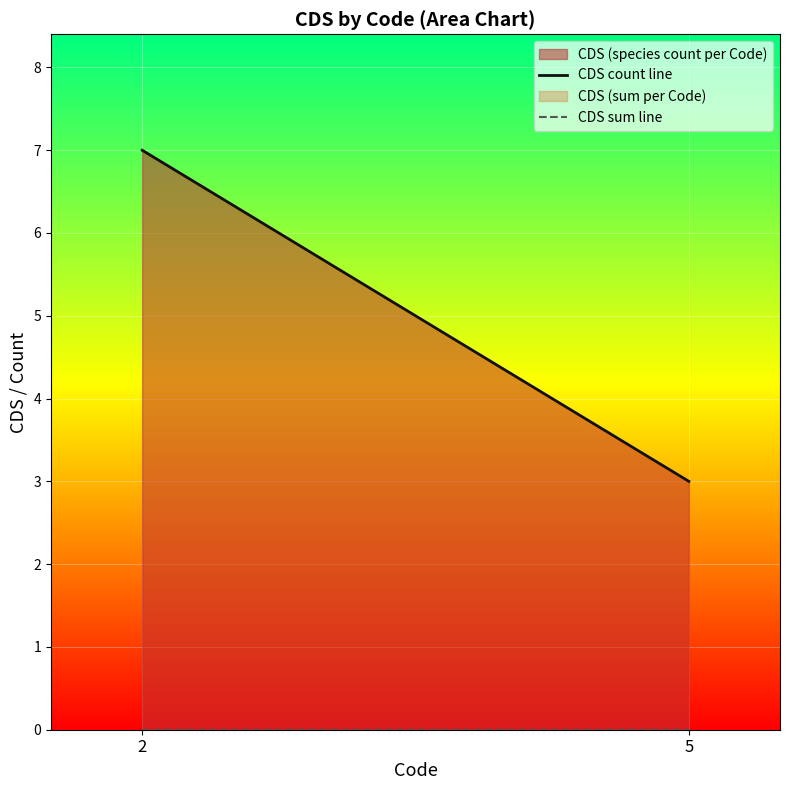

List the series in order of their peak value, lowest first.

CDS sum line, CDS count line